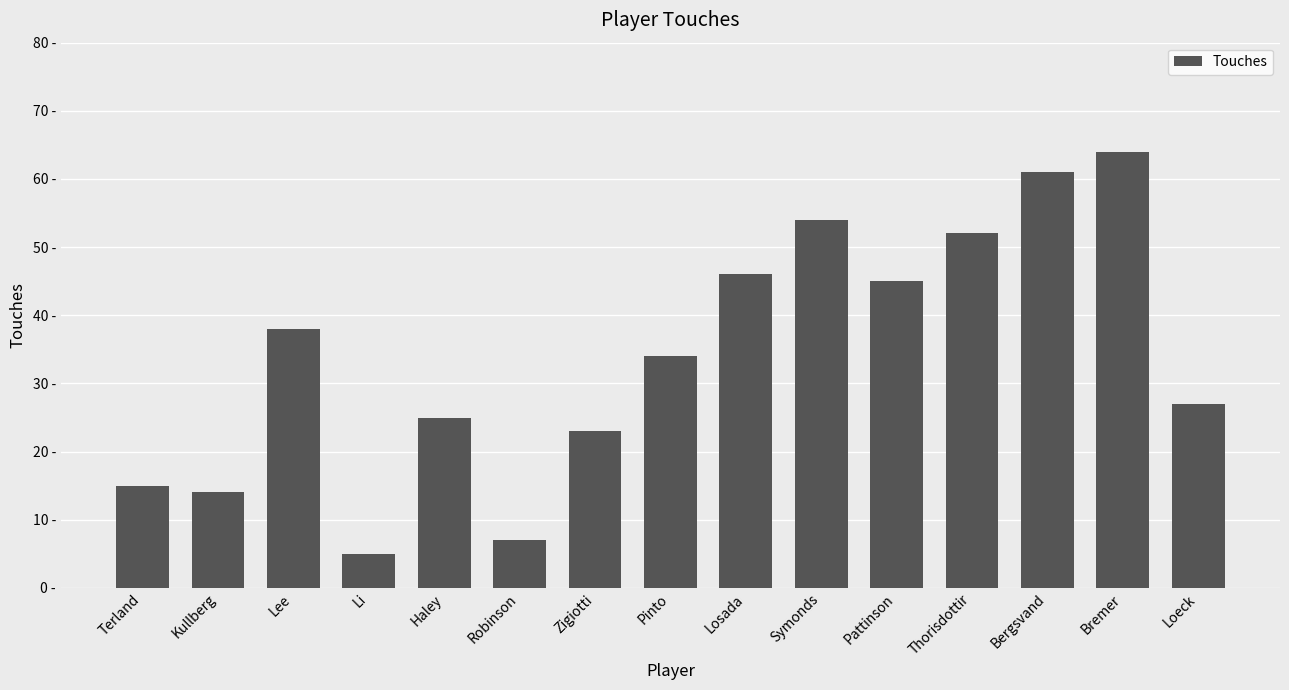

Reading left to right, what are all the values shown in this chart?

Terland=15	Kullberg=14	Lee=38	Li=5	Haley=25	Robinson=7	Zigiotti=23	Pinto=34	Losada=46	Symonds=54	Pattinson=45	Thorisdottir=52	Bergsvand=61	Bremer=64	Loeck=27